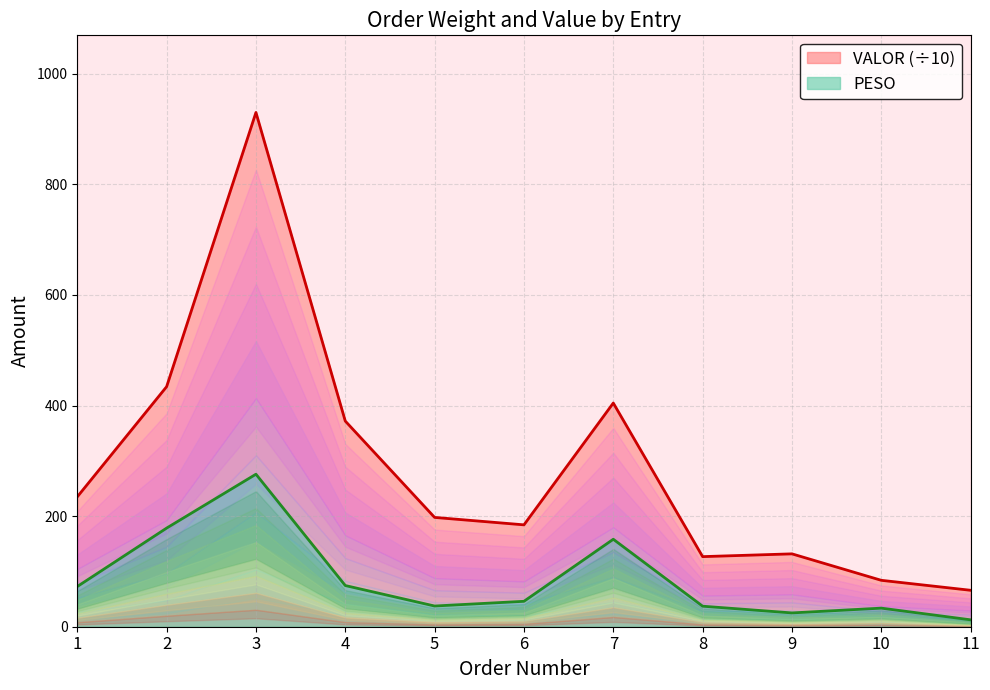

Reading left to right, transcribe all the data shown in this chart.

PESO: 1=72.7	2=178.3	3=275.8	4=74.5	5=37.4	6=46.0	7=158.2	8=37.1	9=25.0	10=33.6	11=12.5
VALOR: 1=234.9	2=434.0	3=929.8	4=371.8	5=197.6	6=184.2	7=404.5	8=126.7	9=131.8	10=83.9	11=65.9